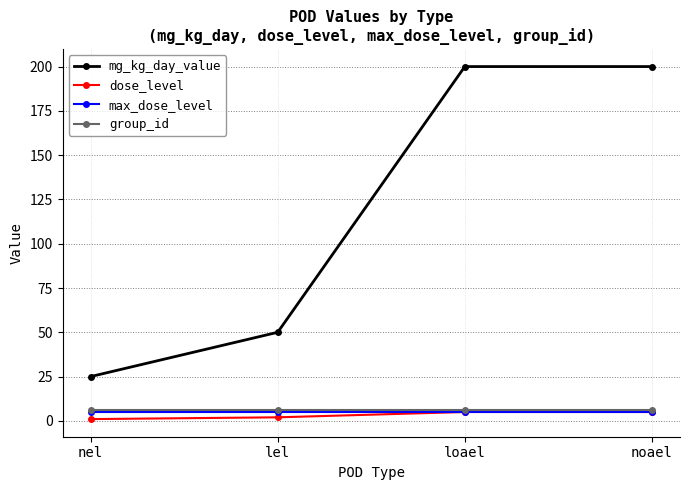

True or false: dose_level has a value of 5 at loael.

True